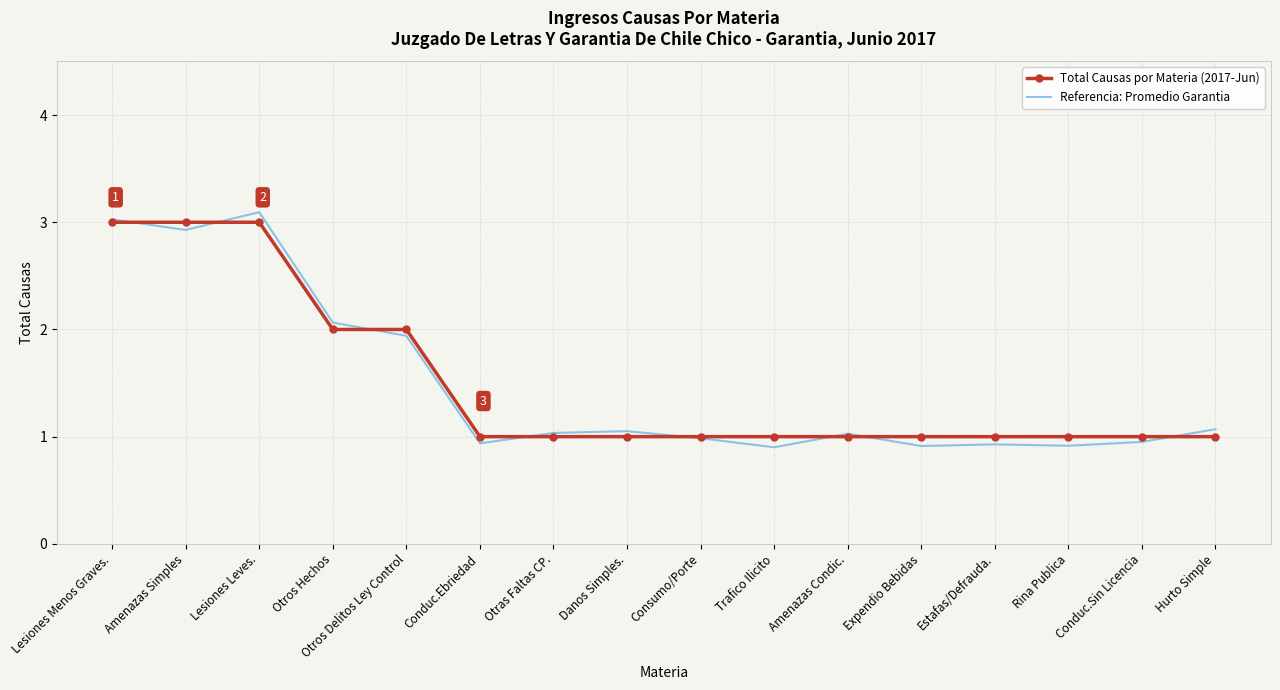

Reading right to left, what are all the values shown in this chart?

Total Causas por Materia (2017-Jun): 1.0	1.0	1.0	1.0	1.0	1.0	1.0	1.0	1.0	1.0	1.0	2.0	2.0	3.0	3.0	3.0
Referencia: Promedio Garantia: 1.1	1.0	0.9	0.9	0.9	1.0	0.9	1.0	1.1	1.0	0.9	1.9	2.1	3.1	2.9	3.0